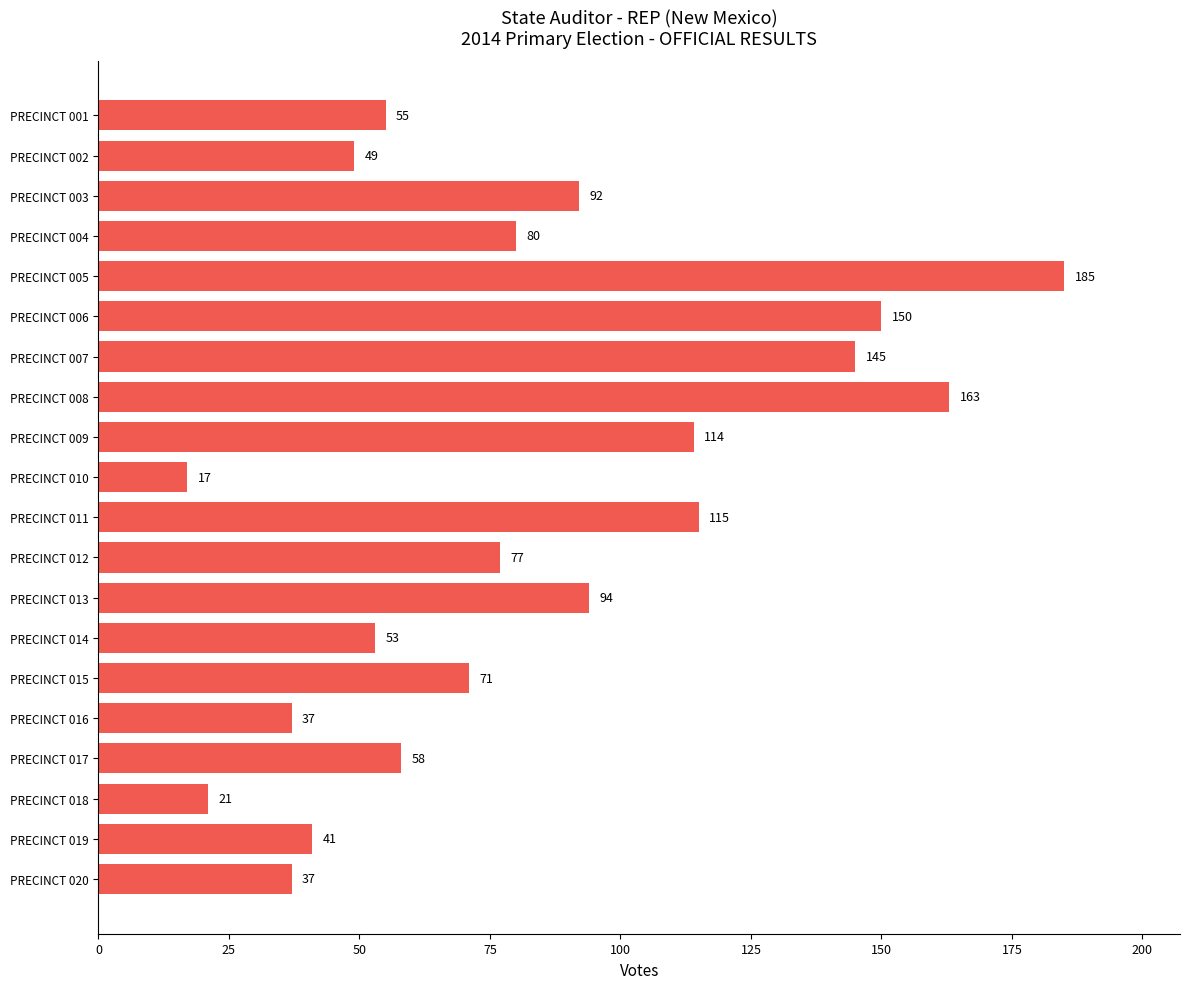

What is the maximum value shown in the chart?

185